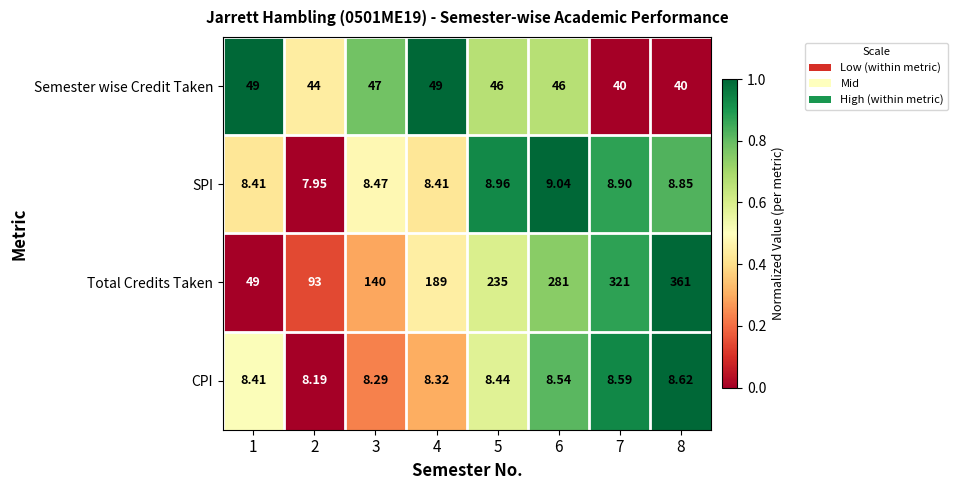

At which category does the chart reach its minimum across all series?

2